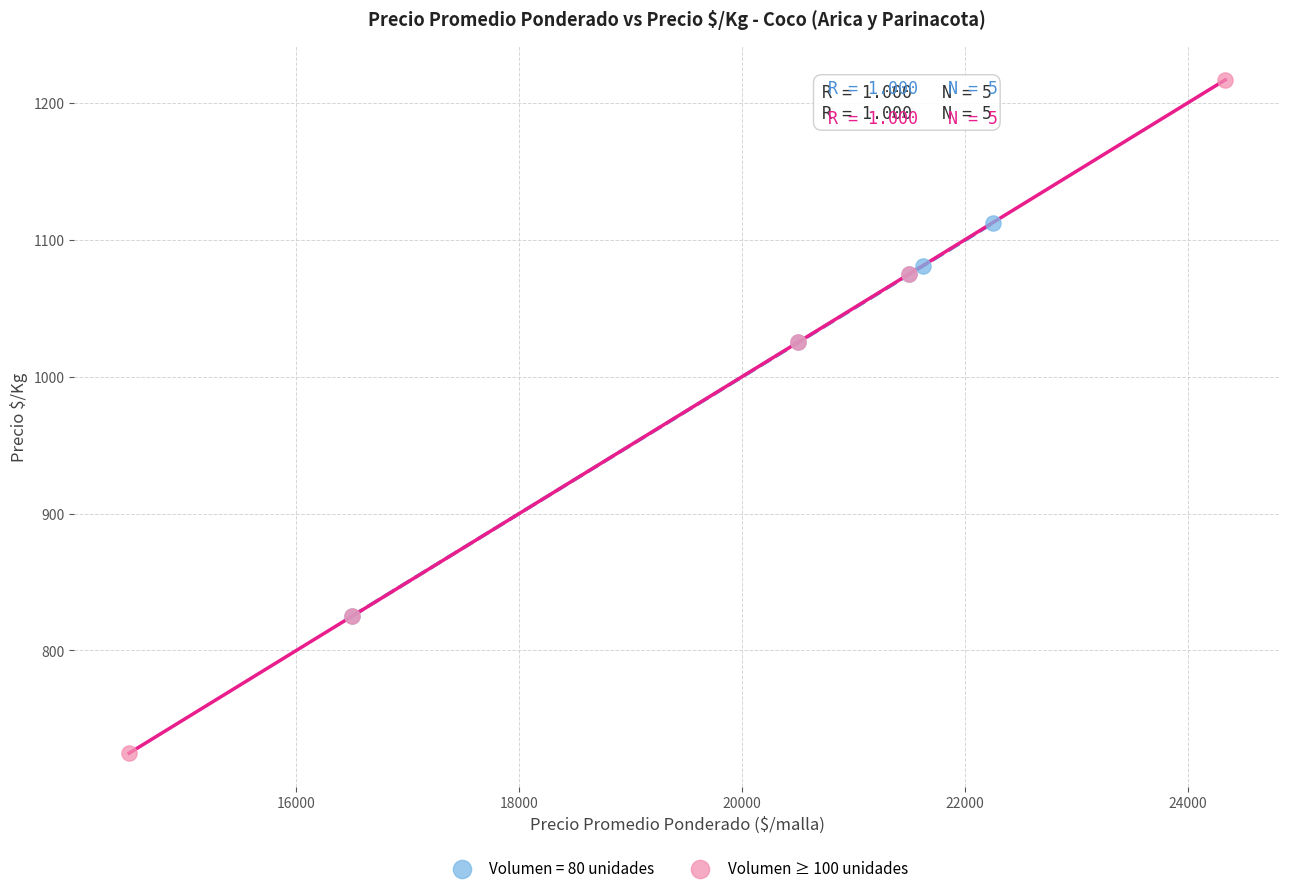

Which series reaches the maximum Y coordinate?

Volumen ≥ 100 unidades